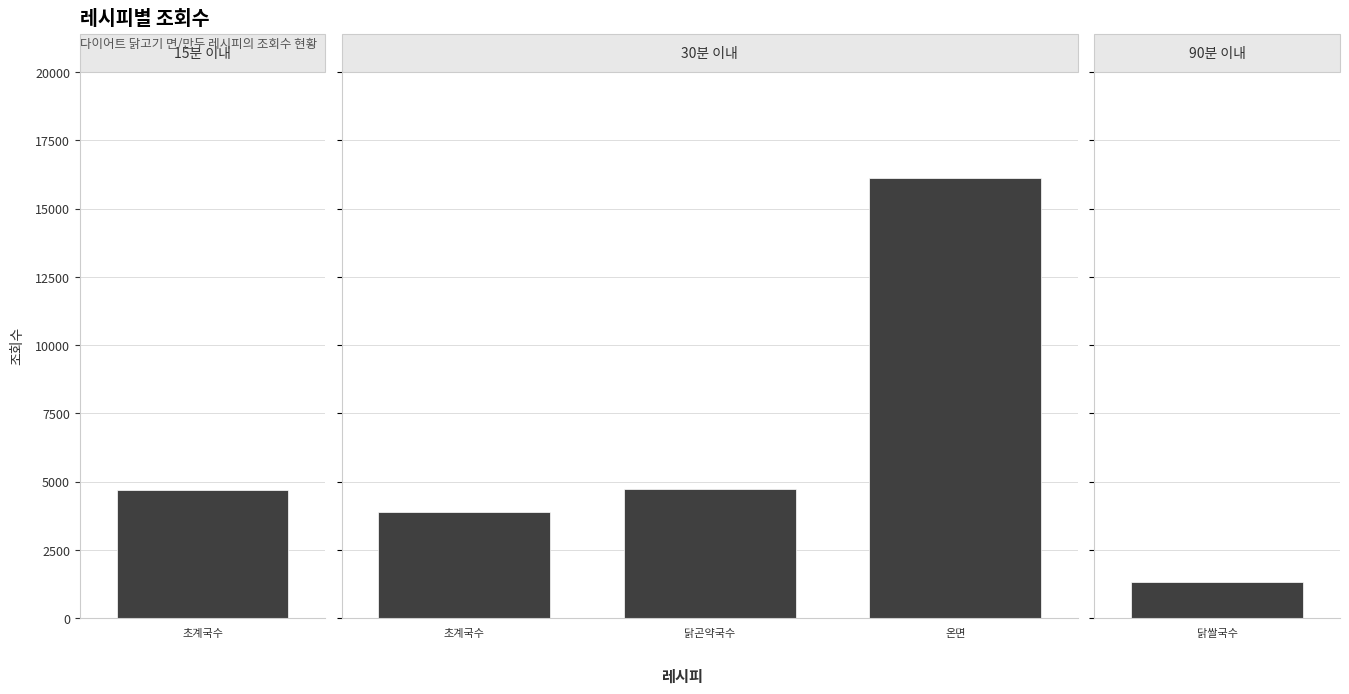

What value does the data have at 닭곤약국수?

4732